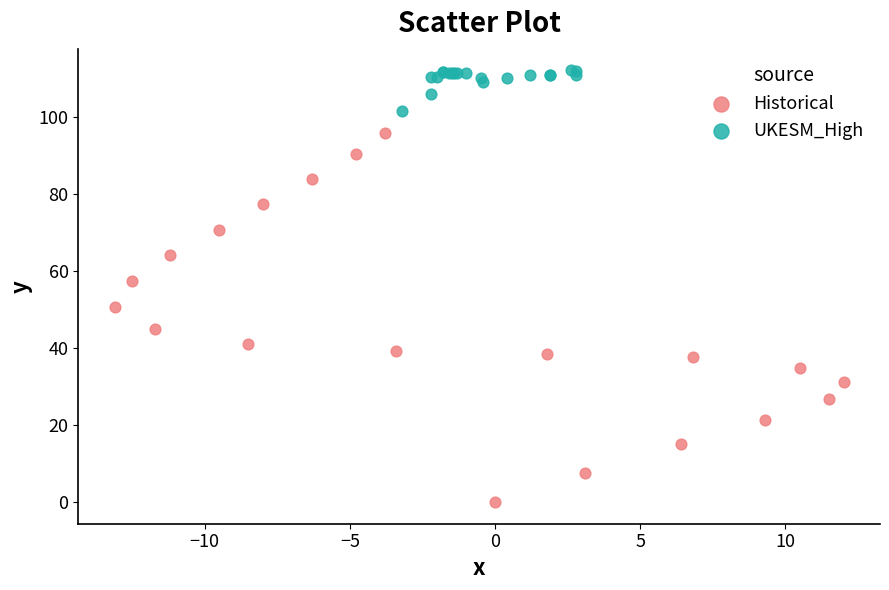

Which series reaches the maximum Y coordinate?

UKESM_High